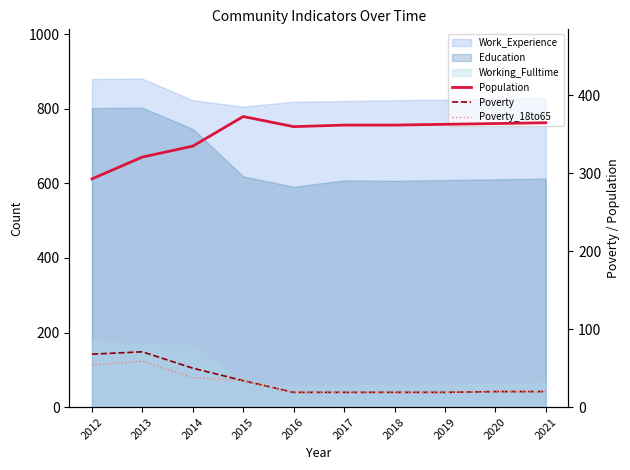

Read the Poverty_18to65 value at 2012, to the nearest 5.

55